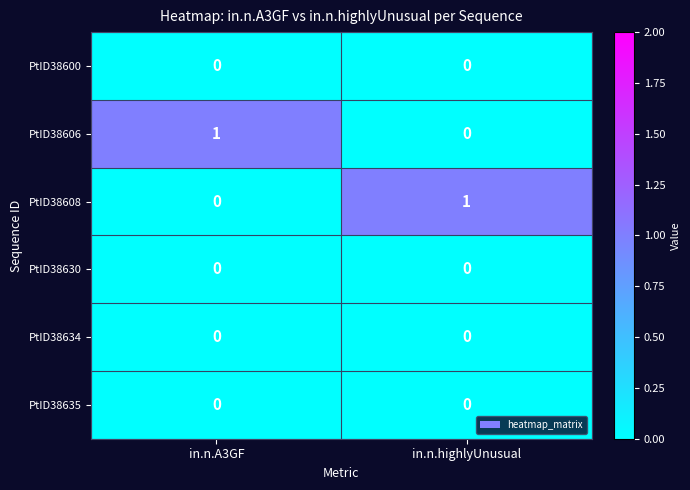

Reading left to right, what are all the values shown in this chart?

PtID38600: in.n.A3GF=0	in.n.highlyUnusual=0
PtID38606: in.n.A3GF=1	in.n.highlyUnusual=0
PtID38608: in.n.A3GF=0	in.n.highlyUnusual=1
PtID38630: in.n.A3GF=0	in.n.highlyUnusual=0
PtID38634: in.n.A3GF=0	in.n.highlyUnusual=0
PtID38635: in.n.A3GF=0	in.n.highlyUnusual=0